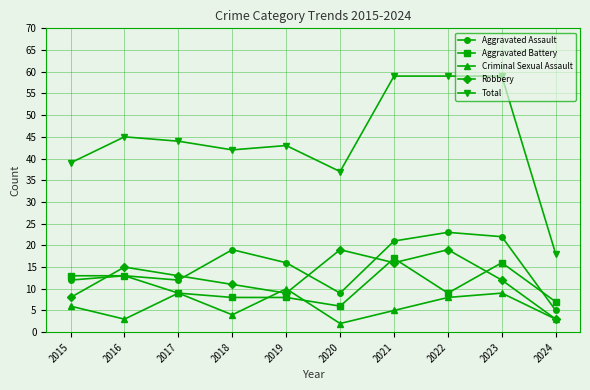

How many times do Aggravated Battery and Robbery cross each other?

4